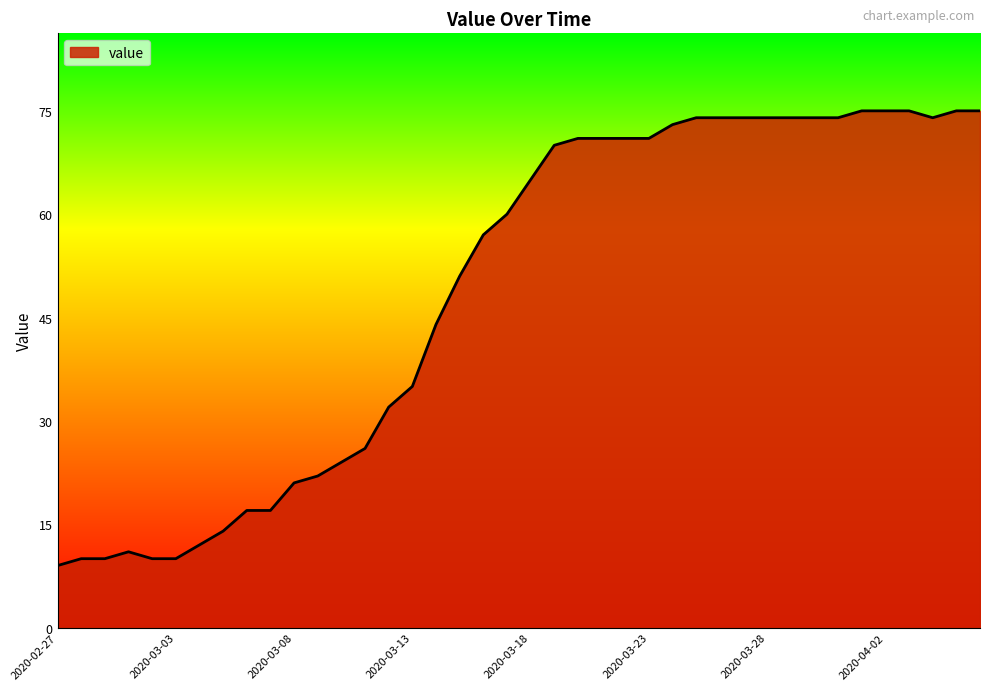

What is the difference between the second highest and second lowest values?

65